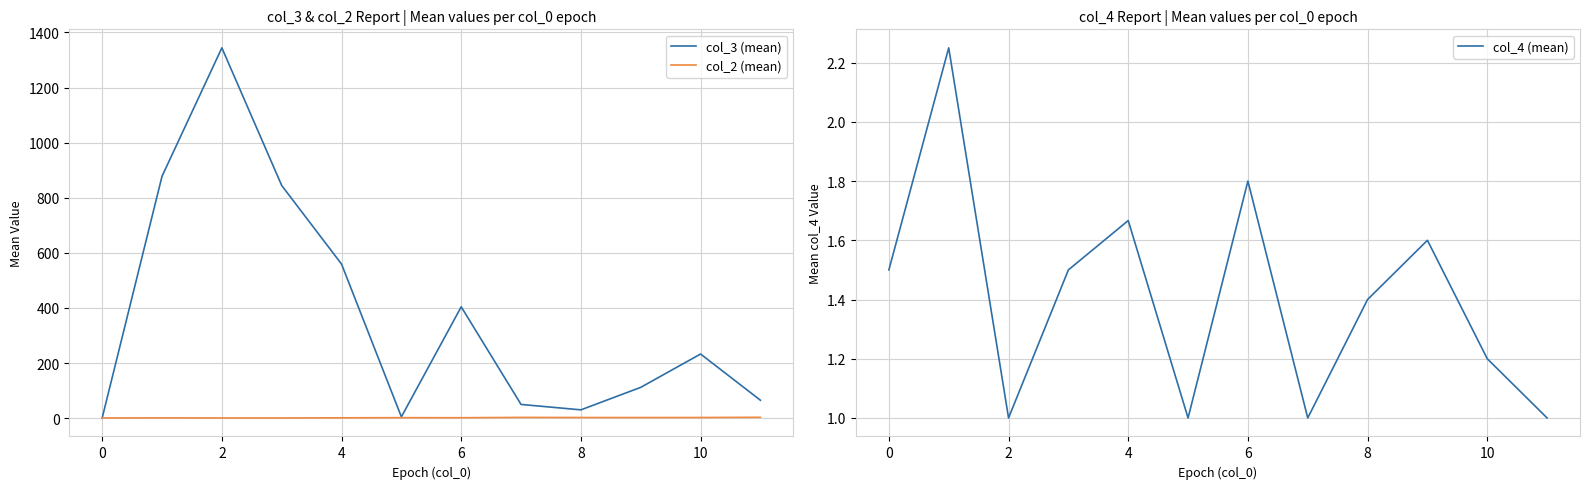

How many values in the col_4 (mean) series exceed 1?

8